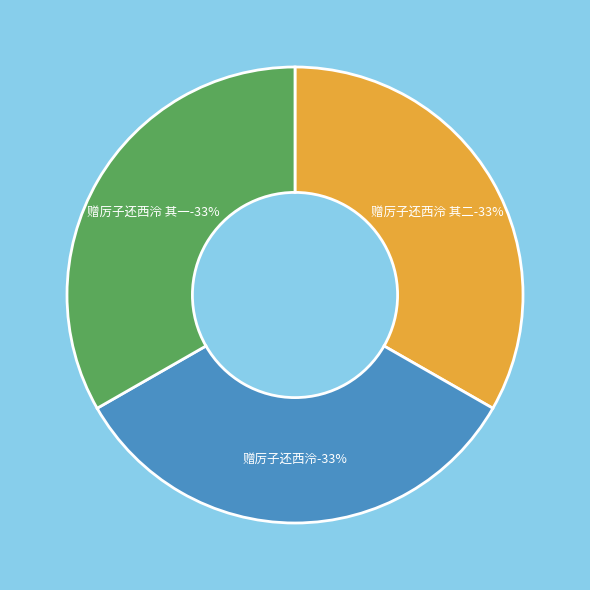

What is the ratio of the value at 赠厉子还西泠 to the value at 赠厉子还西泠 其二?

1.0